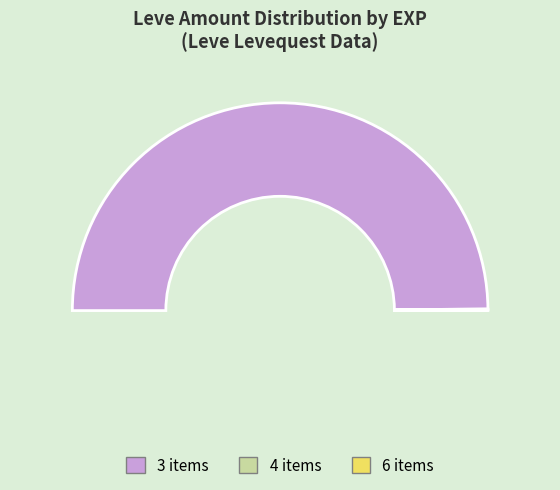

To the nearest percent, what percentage of the pie is 15?

2%